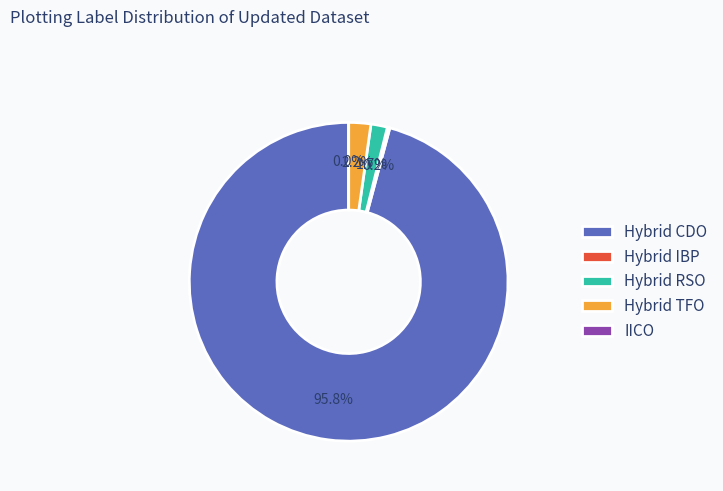

Does IICO represent more than half of the total?

No